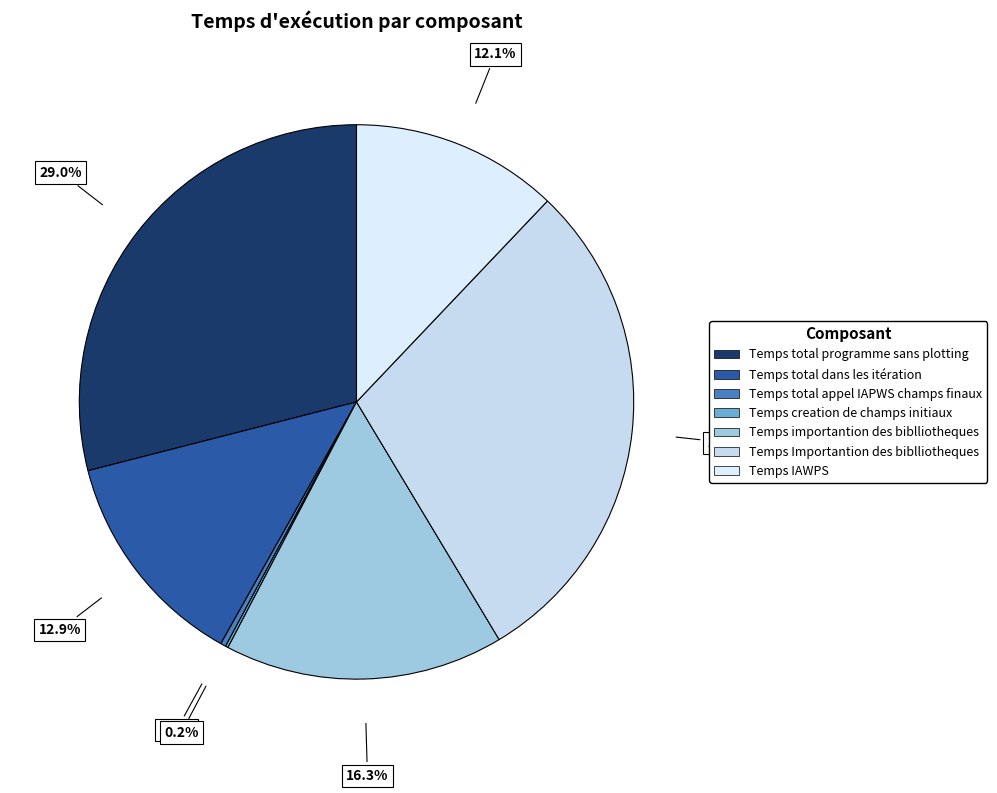

Does any single category account for the majority?

No